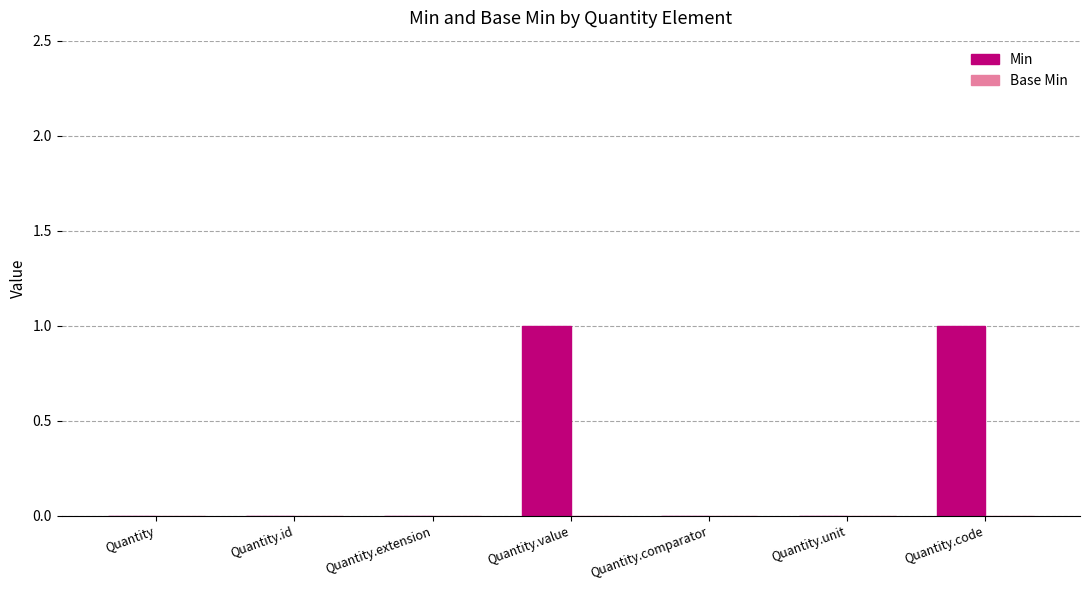

Count the number of data series in this chart.

1